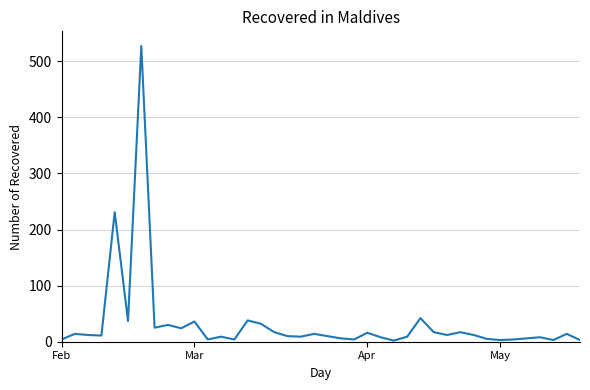

What is the minimum value shown in the chart?

2